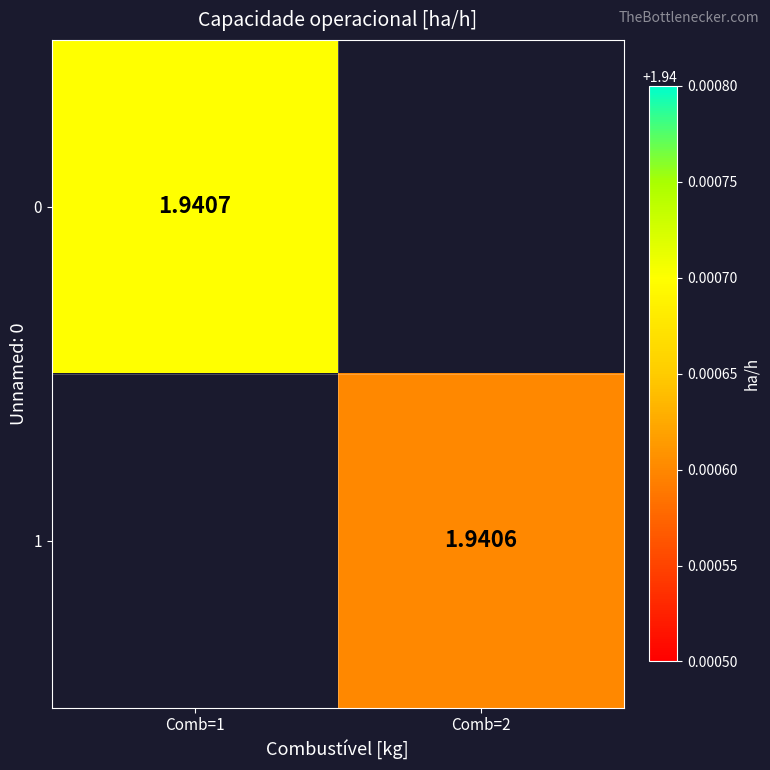

At which label does 0 reach its minimum?

Comb=1